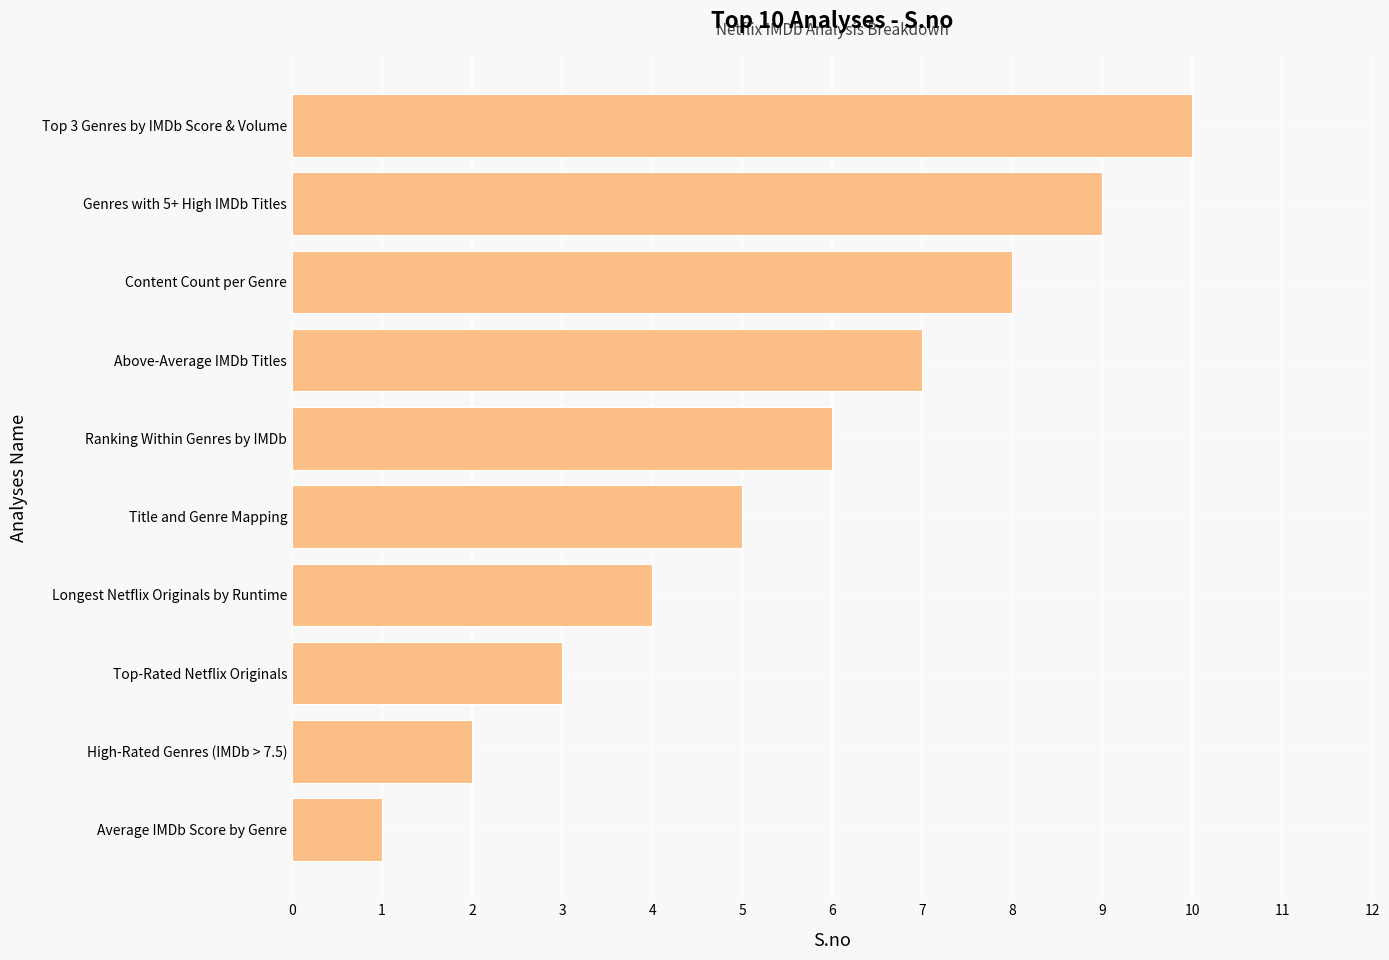

What is the average value?

6